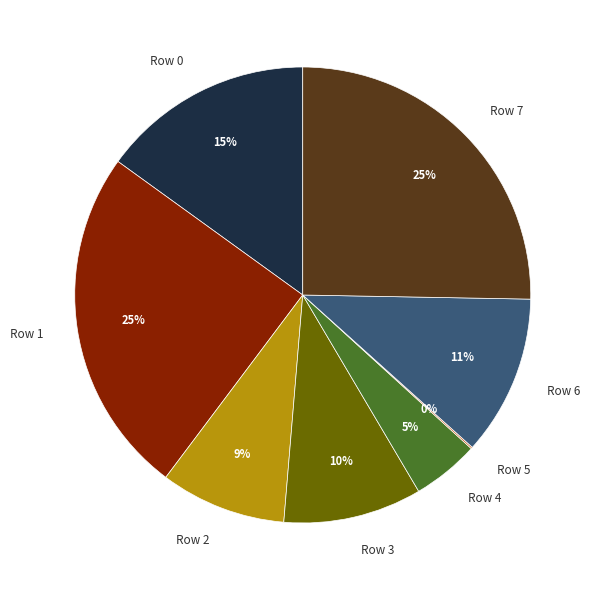

The Row 2 slice represents 20% of the pie. True or false?

False